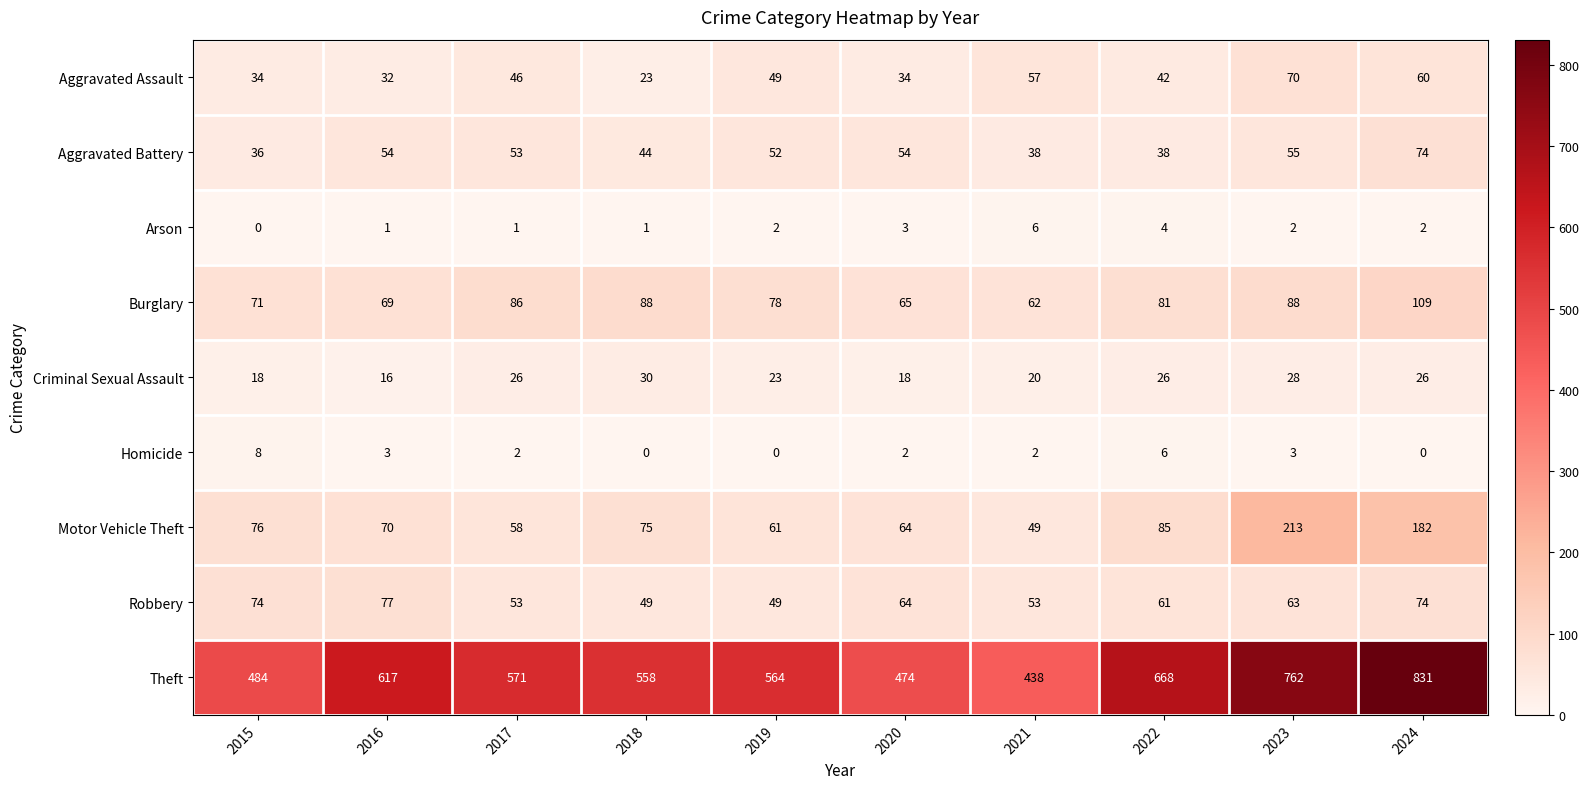

Between 2015 and 2021, which series saw the biggest shift?

Theft